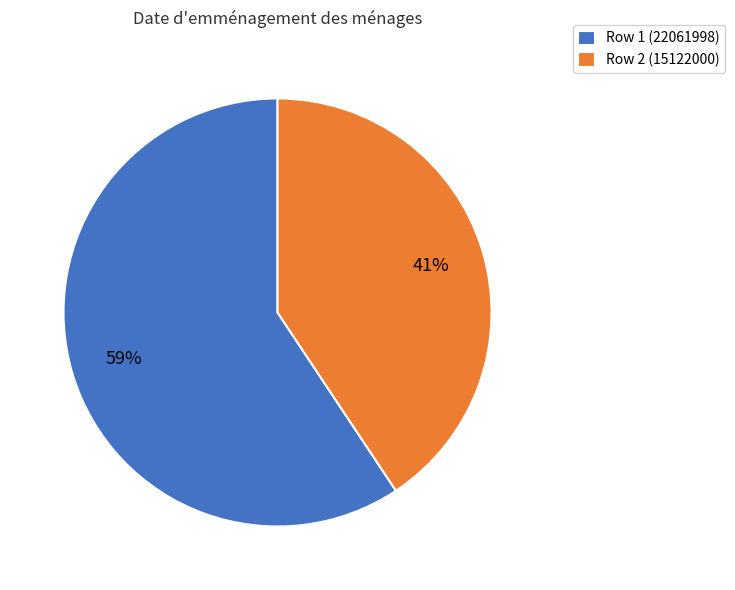

To the nearest percent, what is the average slice percentage?

50%